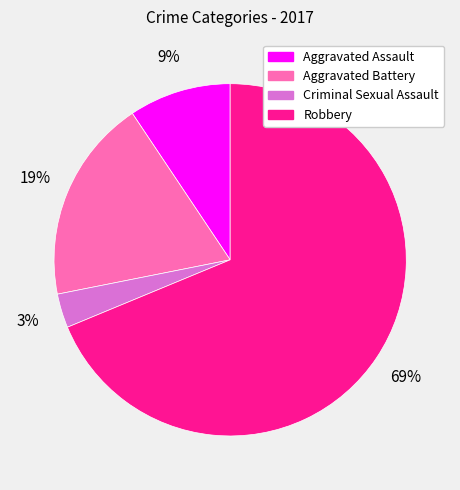

Which category accounts for the majority?

Robbery